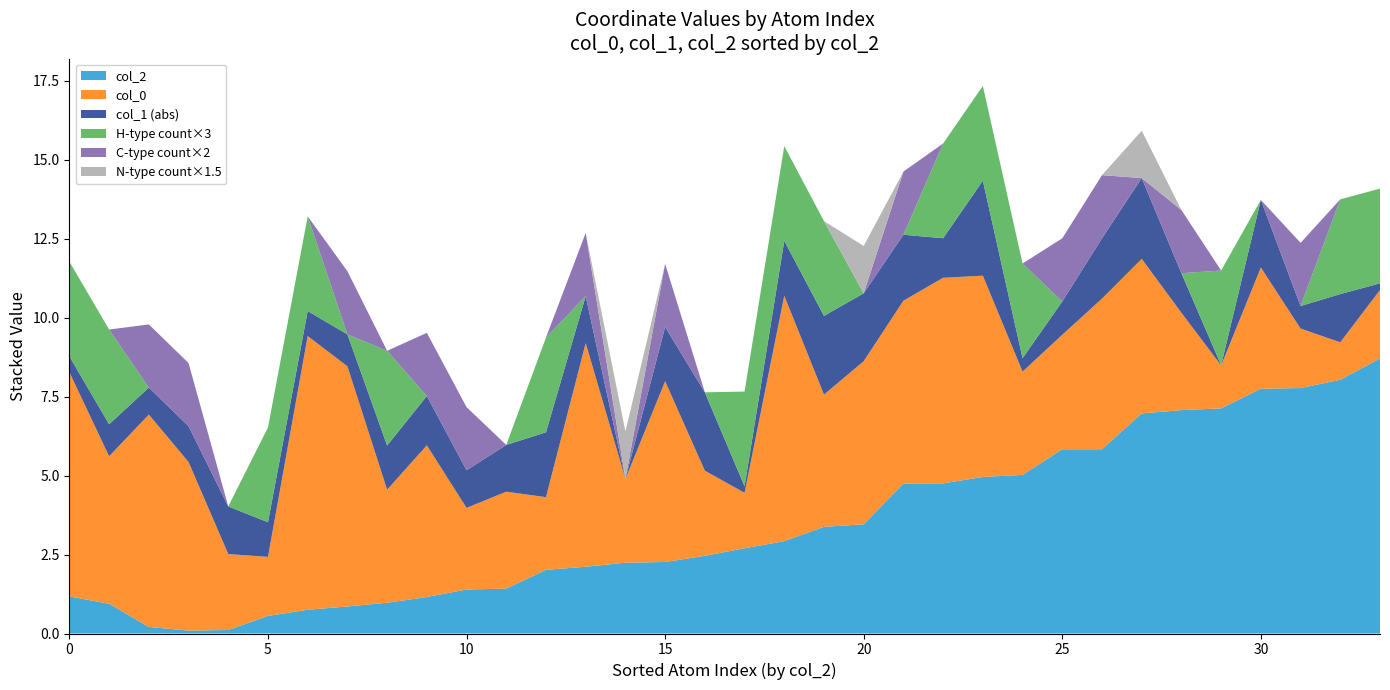

What is the maximum value for col_2?

8.7